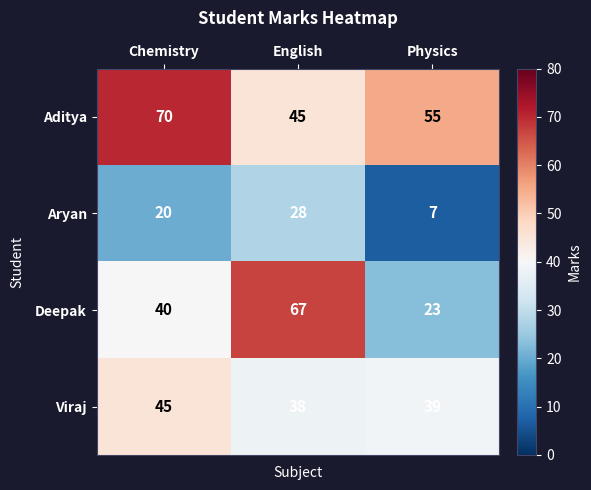

What is the minimum value for Deepak?

23